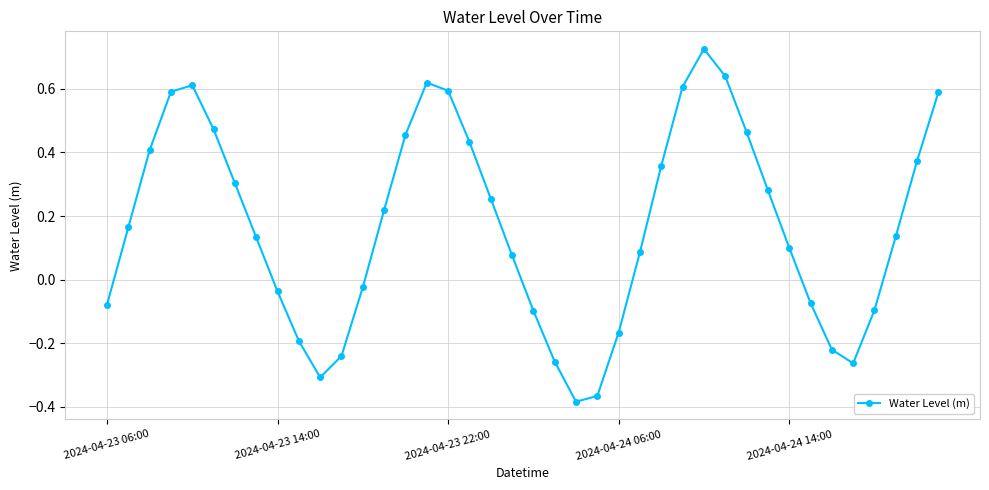

True or false: the data has more than 2 interior local peaks.

True